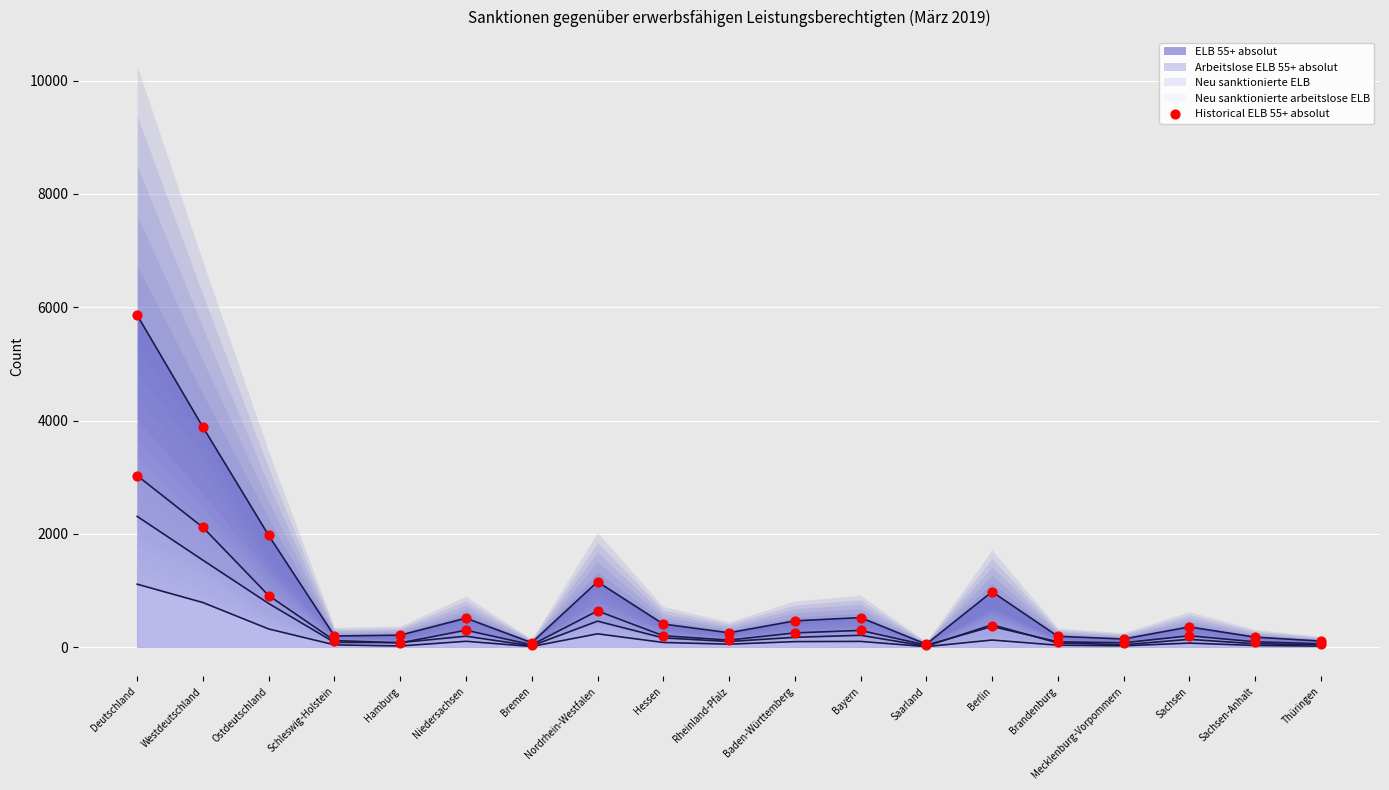

Which has a higher value, Deutschland or Nordrhein-Westfalen?

Deutschland